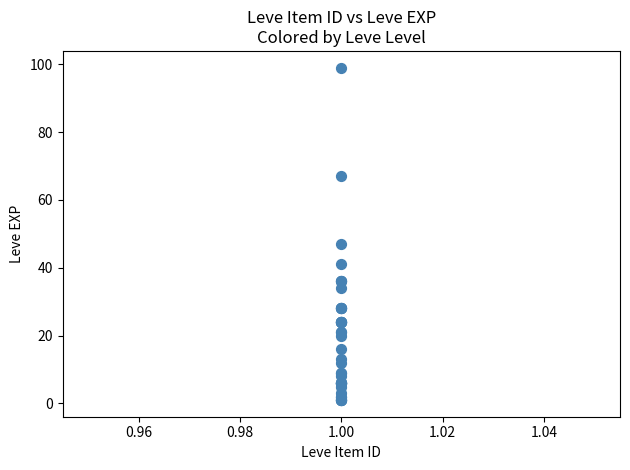

What Y value in the scatter plot is closest to 50?

47